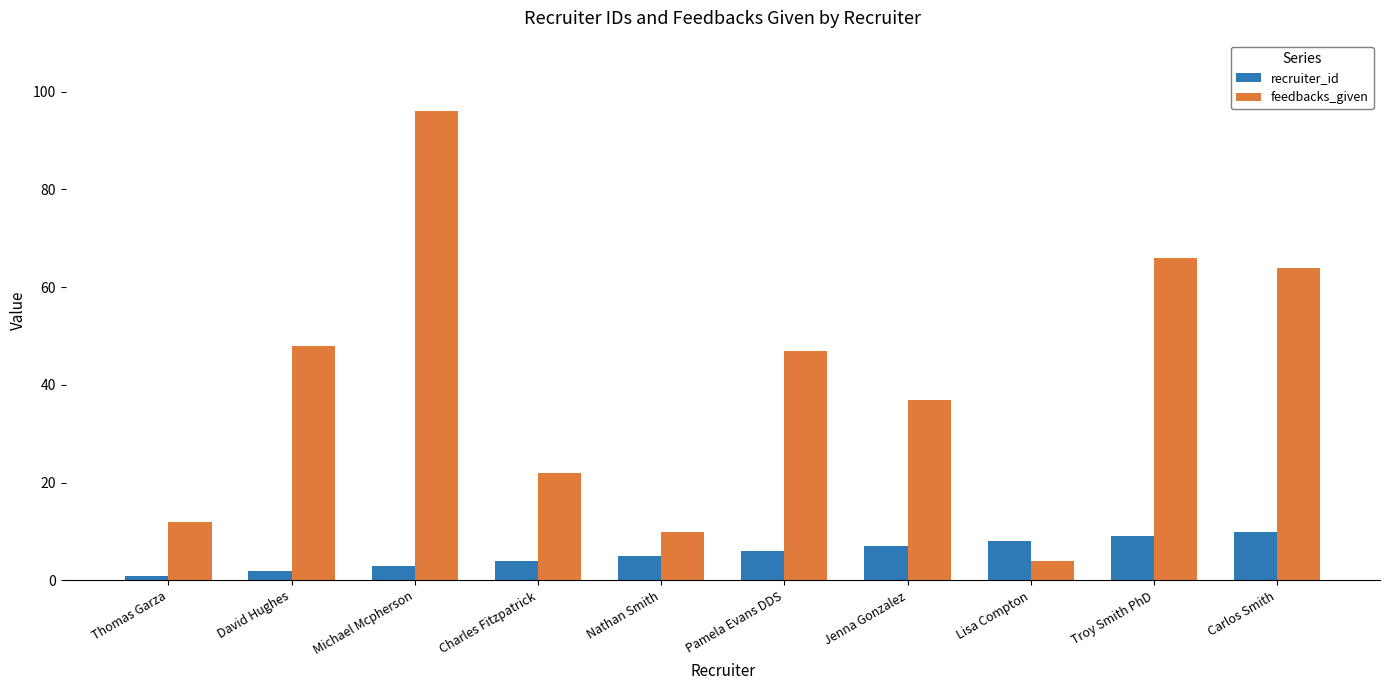

The recruiter_id series shows 5 at Nathan Smith. True or false?

True